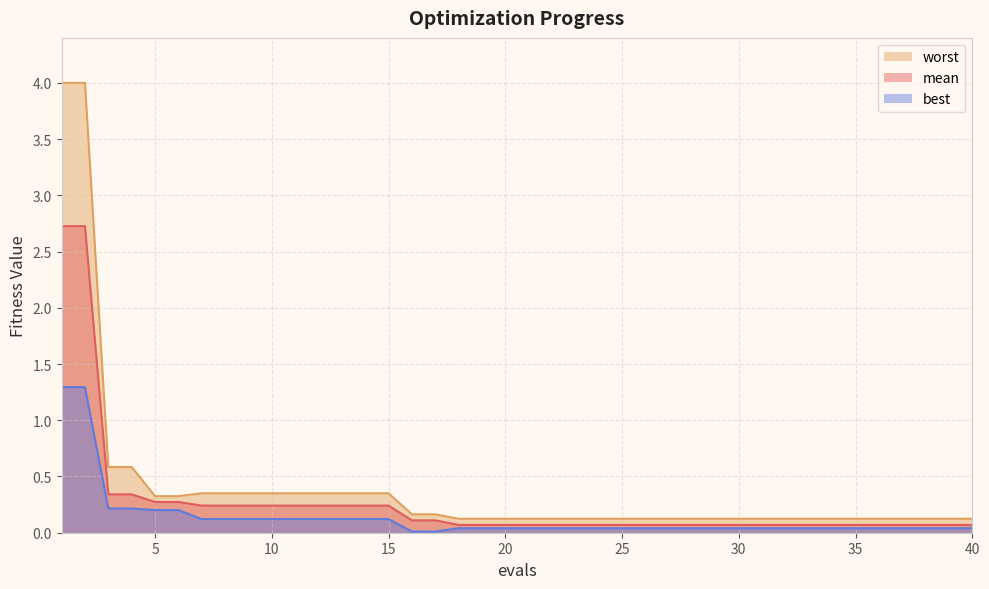

List the labels in order of worst value, largest first.

1, 2, 3, 4, 7, 8, 9, 10, 11, 12, 13, 14, 15, 5, 6, 16, 17, 18, 19, 20, 21, 22, 23, 24, 25, 26, 27, 28, 29, 30, 31, 32, 33, 34, 35, 36, 37, 38, 39, 40